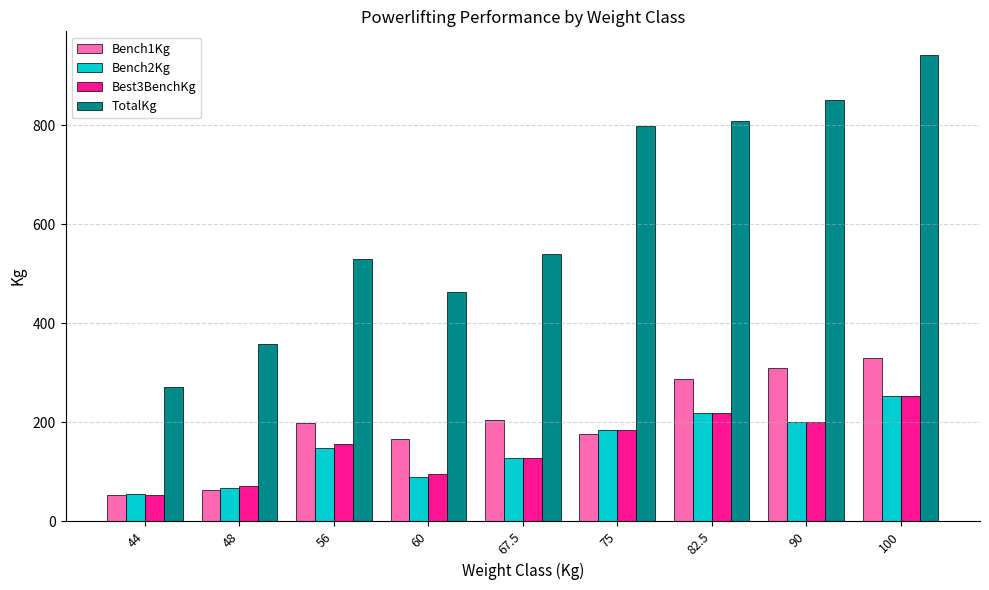

Count the number of categories in the chart.

9